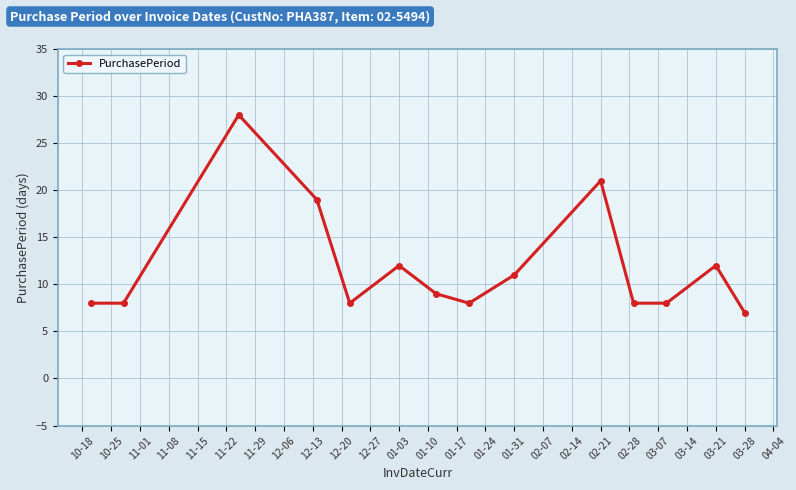

Reading left to right, extract all data points from this chart.

8	8	28	19	8	12	9	8	11	21	8	8	12	7